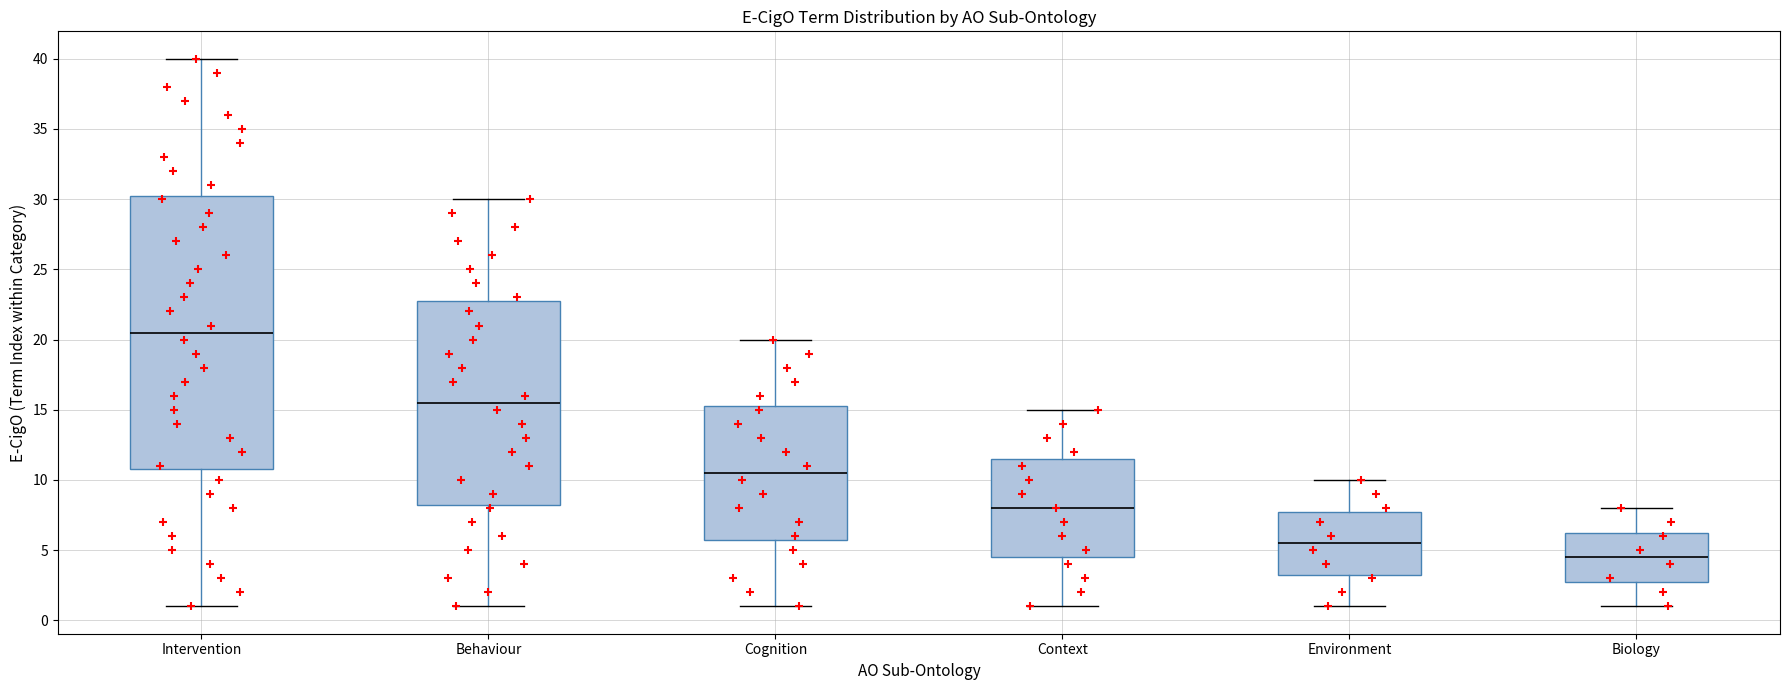

Where does the lower whisker of the box for Behaviour end on the y-axis? The values are not printed on the chart, so give them approximately, as read against the axis.

1.0